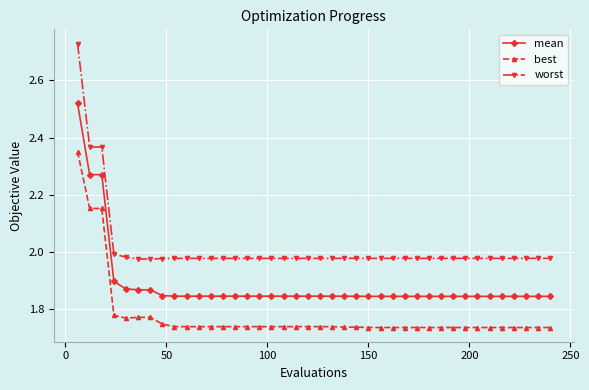

What is the difference between the maximum and minimum values in the mean series?

0.7